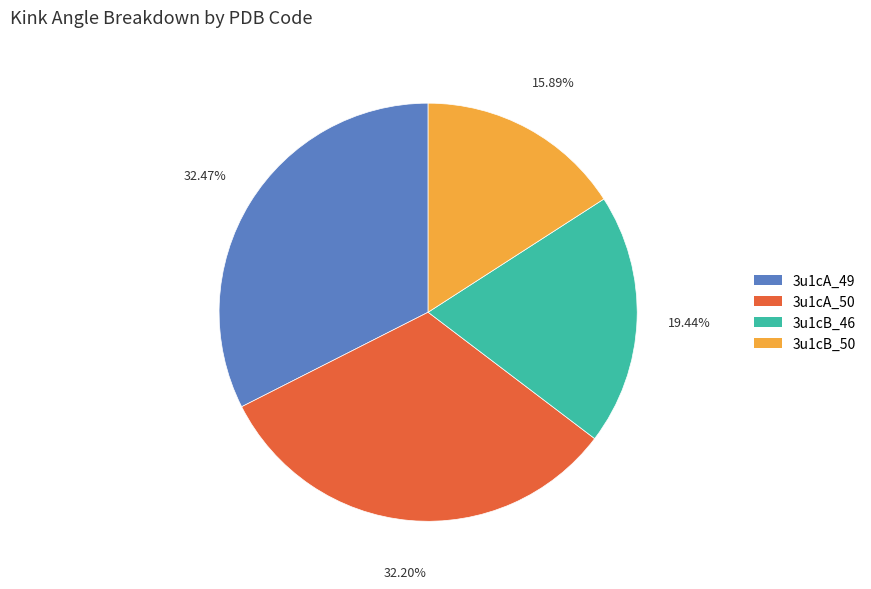

How many segments does this pie chart have?

4